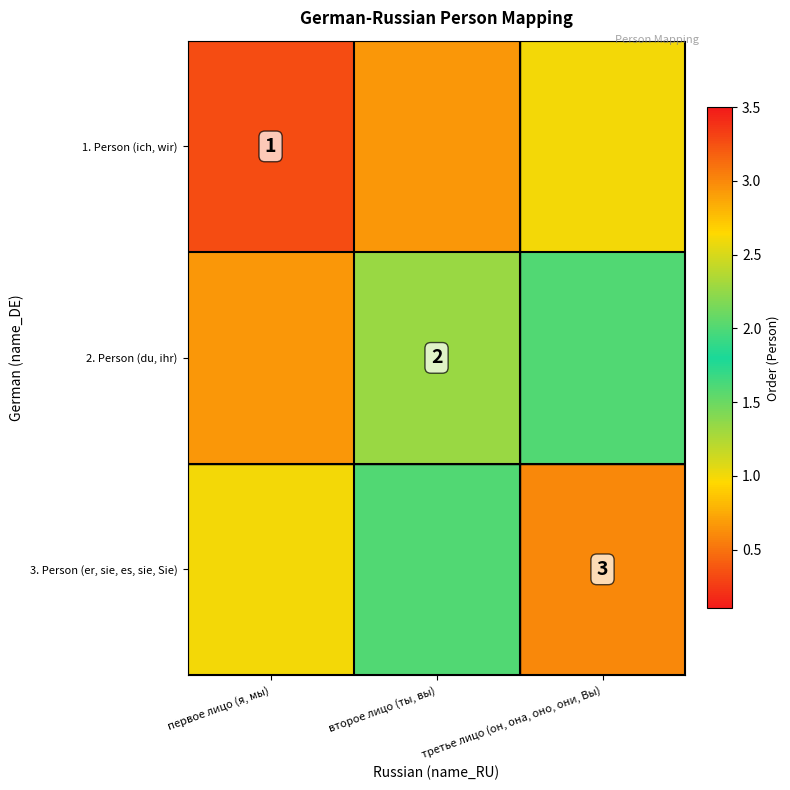

Is the value of 3. Person (er, sie, es, sie, Sie) at третье лицо (он, она, оно, они, Вы) greater than the value of 1. Person (ich, wir) at первое лицо (я, мы)?

Yes